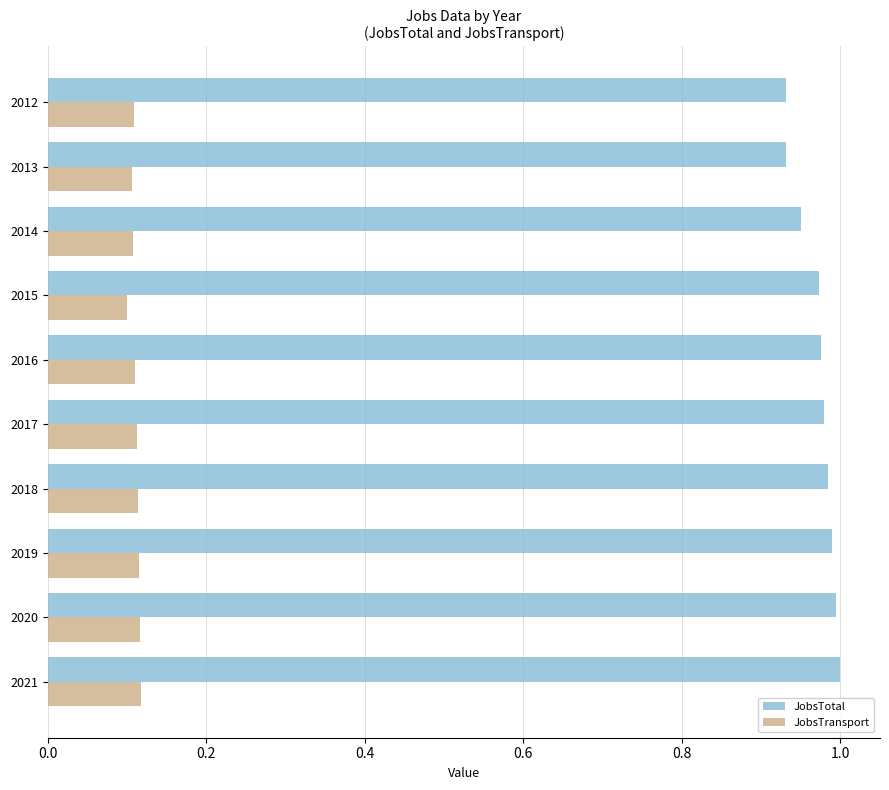

At 2020, list the series in order from largest to smallest.

JobsTotal, JobsTransport